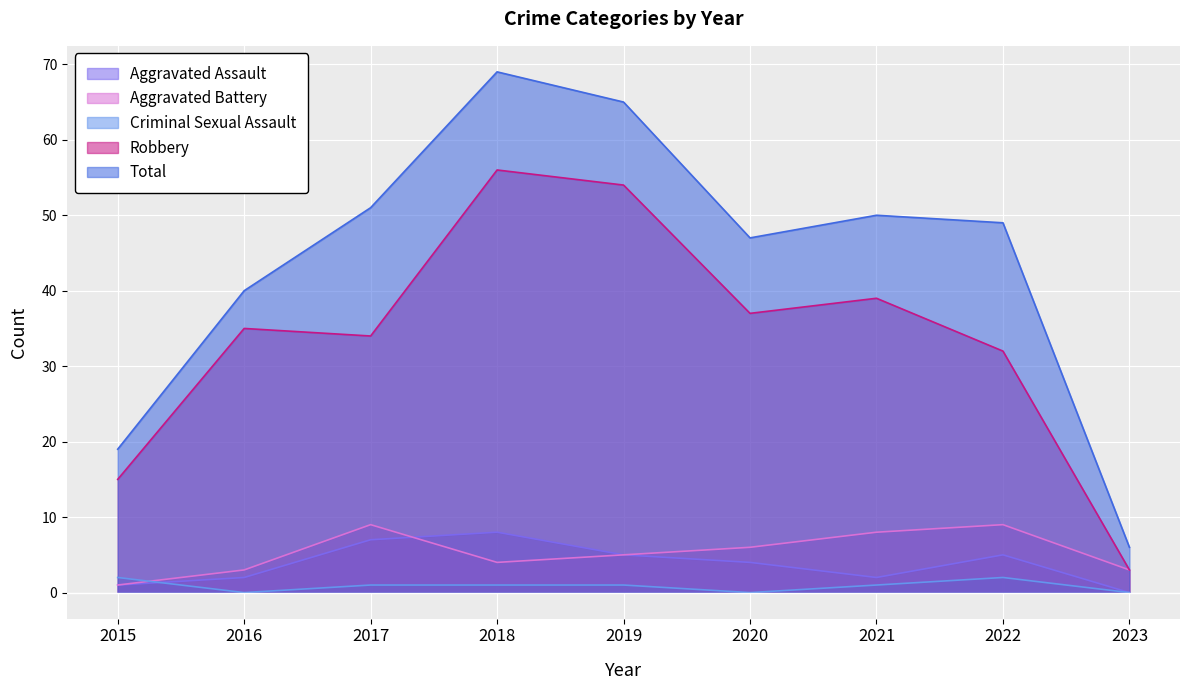

What is the sum of the Aggravated Assault values at 2019 and 2015?

6